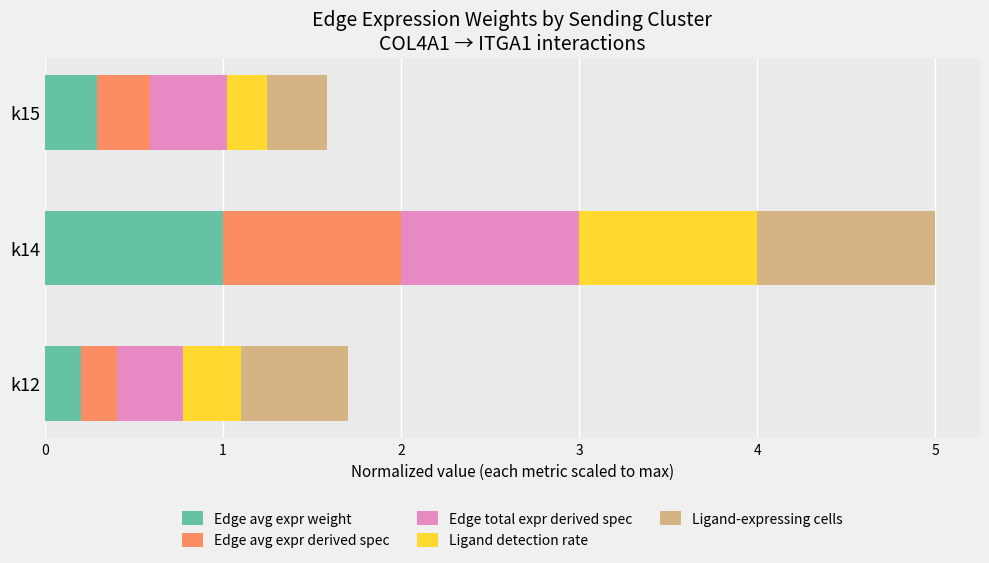

At which category is the sum across all series the highest?

k14